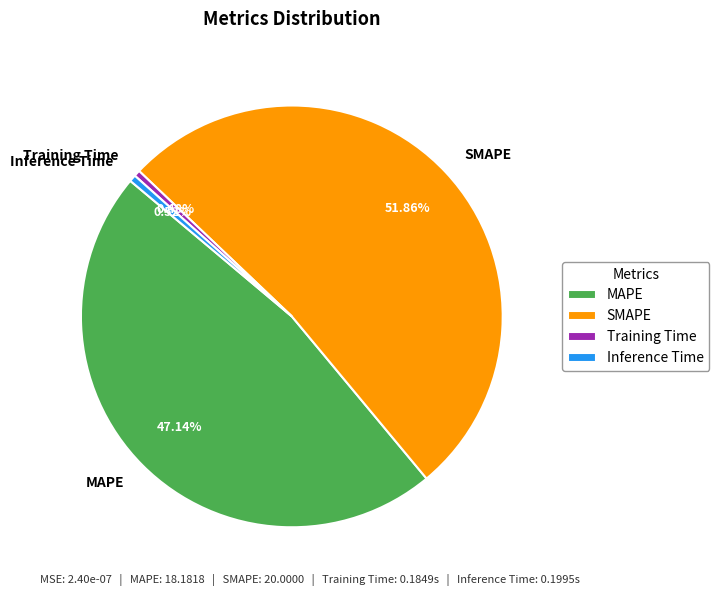

Which slice is the largest?

SMAPE